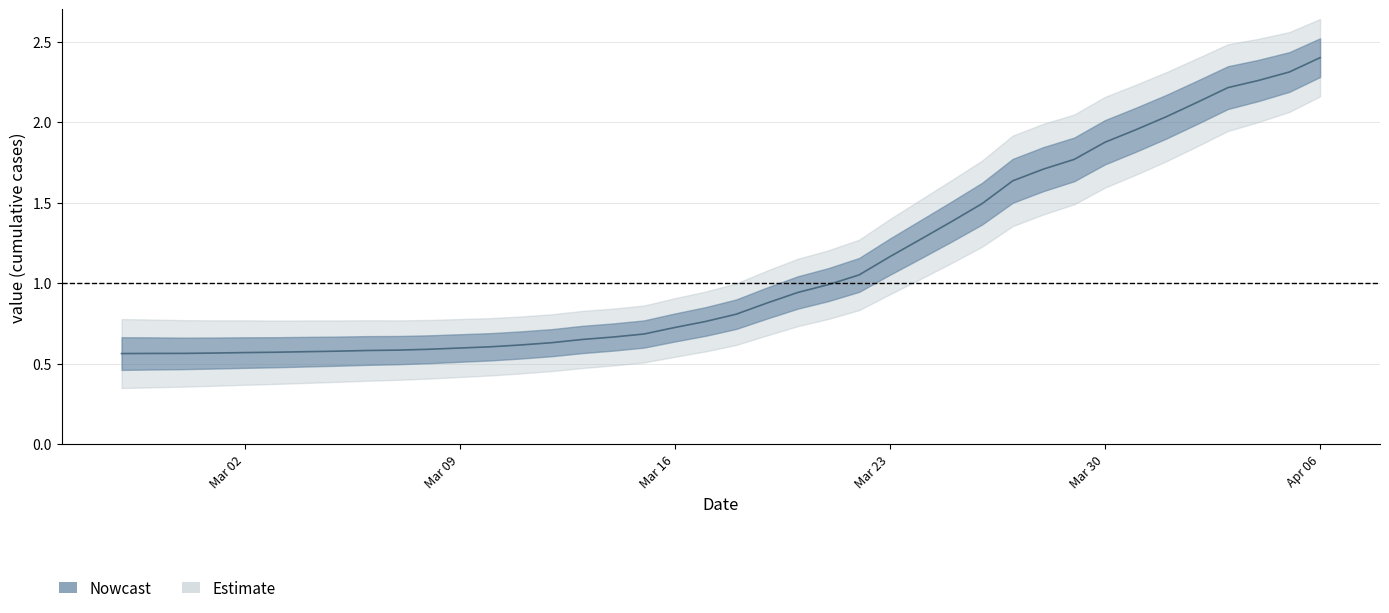

List the labels in order of value, smallest first.

2020-02-27, 2020-02-28, 2020-02-29, 2020-03-01, 2020-03-02, 2020-03-03, 2020-03-04, 2020-03-05, 2020-03-06, 2020-03-07, 2020-03-08, 2020-03-09, 2020-03-10, 2020-03-11, 2020-03-12, 2020-03-13, 2020-03-14, 2020-03-15, 2020-03-16, 2020-03-17, 2020-03-18, 2020-03-19, 2020-03-20, 2020-03-21, 2020-03-22, 2020-03-23, 2020-03-24, 2020-03-25, 2020-03-26, 2020-03-27, 2020-03-28, 2020-03-29, 2020-03-30, 2020-03-31, 2020-04-01, 2020-04-02, 2020-04-03, 2020-04-04, 2020-04-05, 2020-04-06